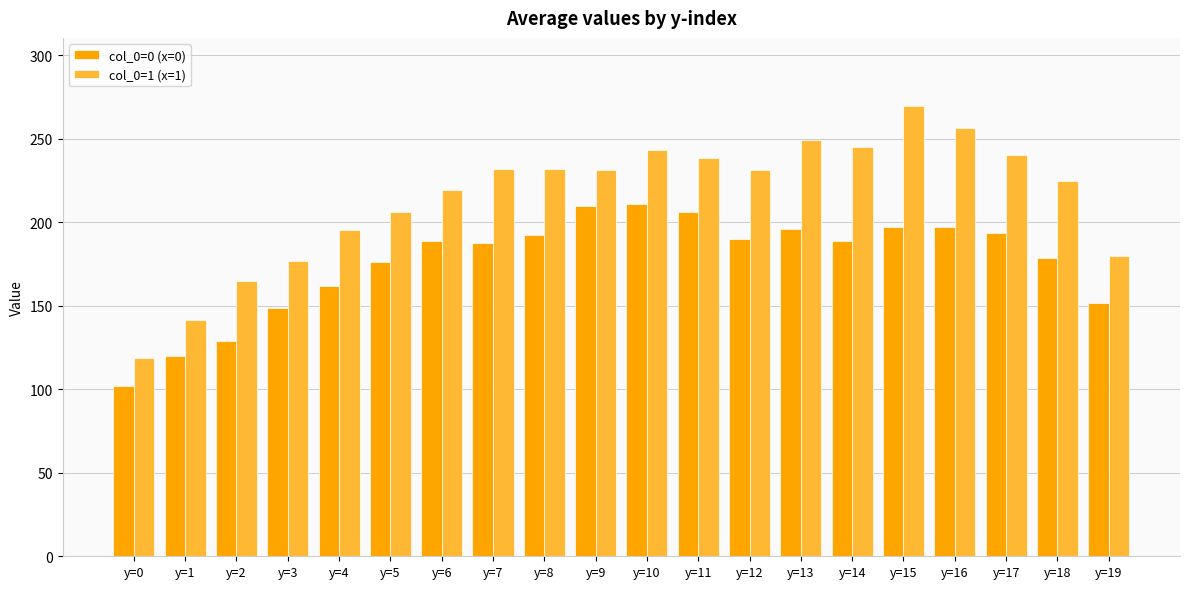

At which category is the sum across all series the highest?

y=15